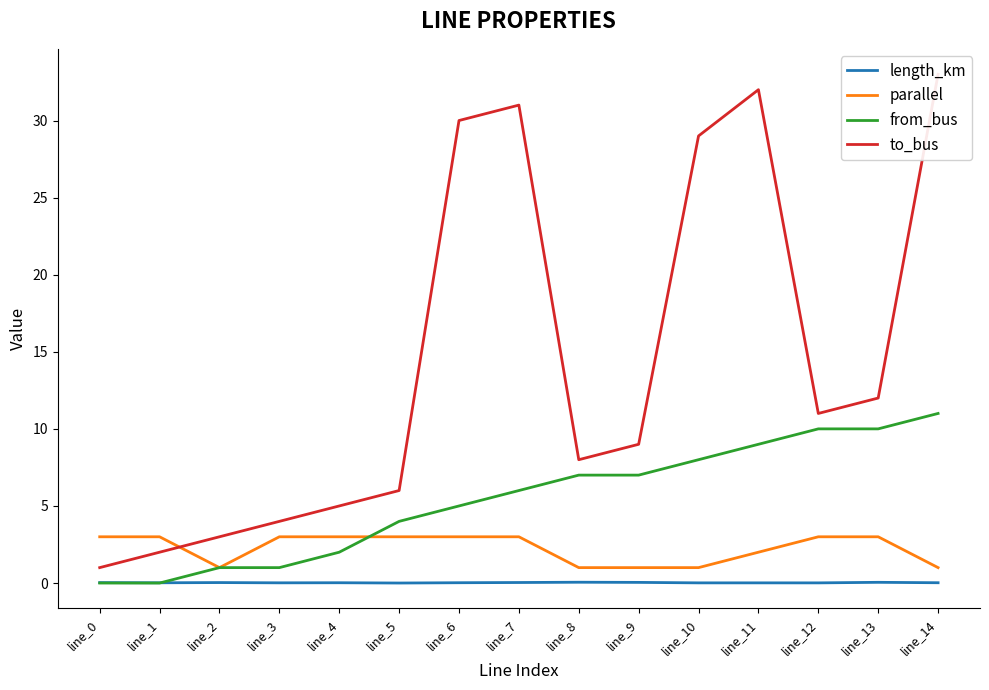

Is it true that length_km equals 0.1 at line_8?

True